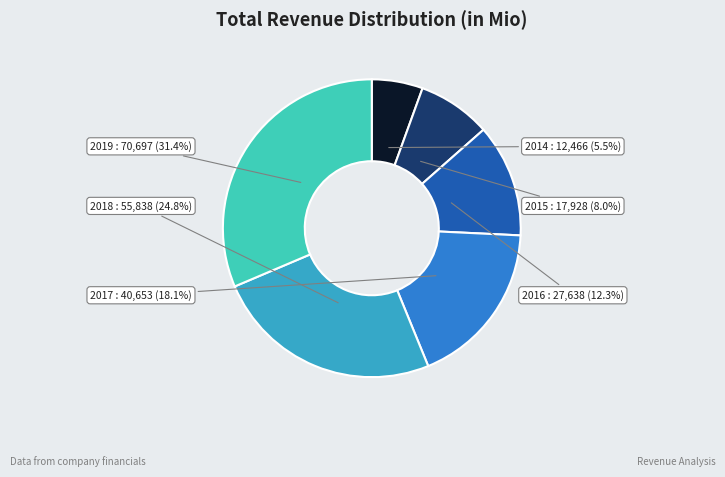

To the nearest percent, what is the difference between the largest and smallest slice percentages?

26%